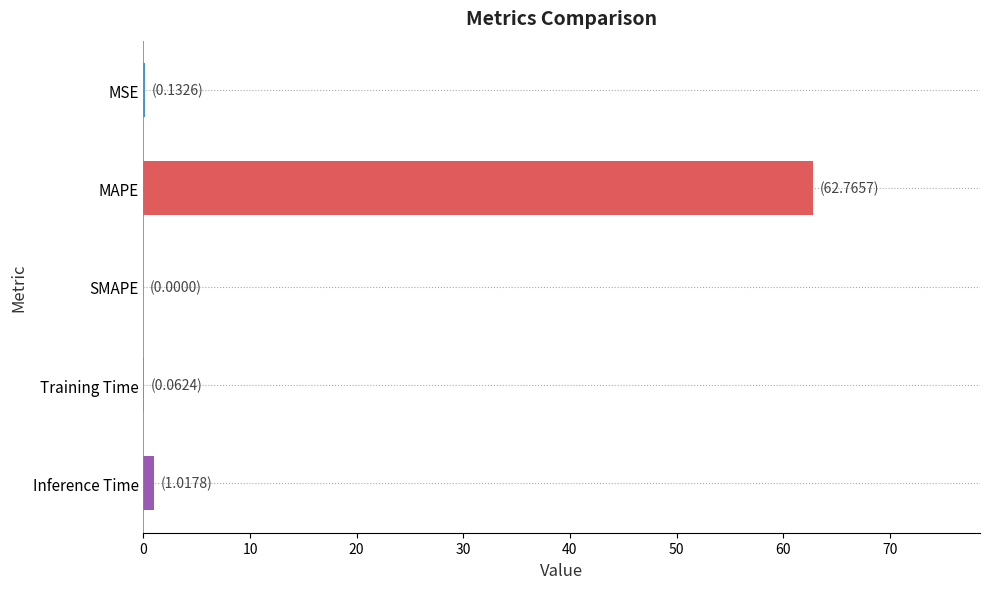

What is the sum of all values?

64.0